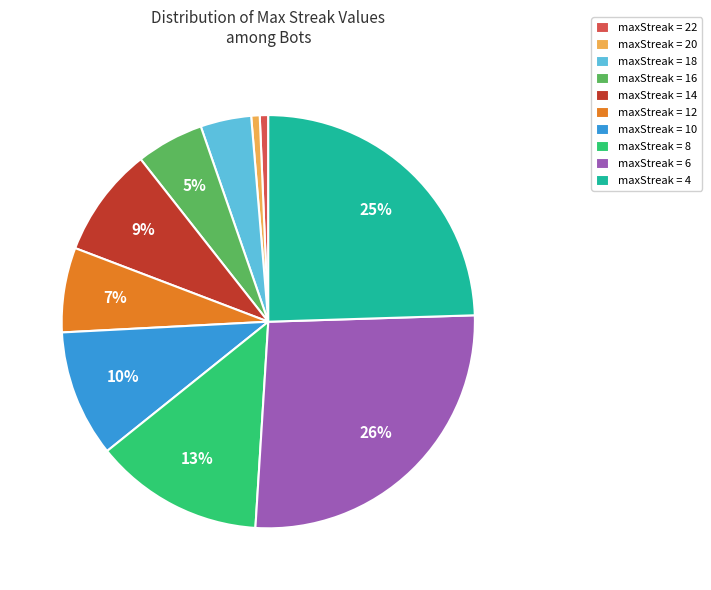

How many segments does this pie chart have?

10